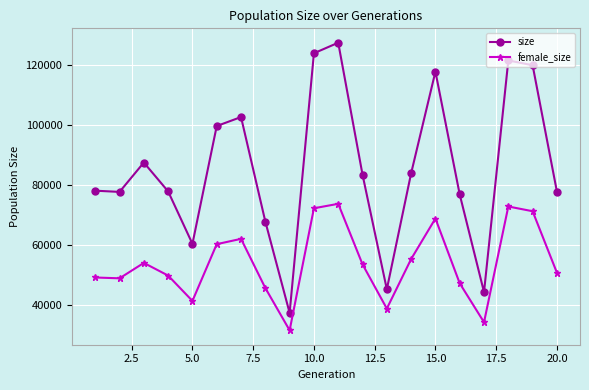

List the series in order of their overall mean, lowest first.

female_size, size